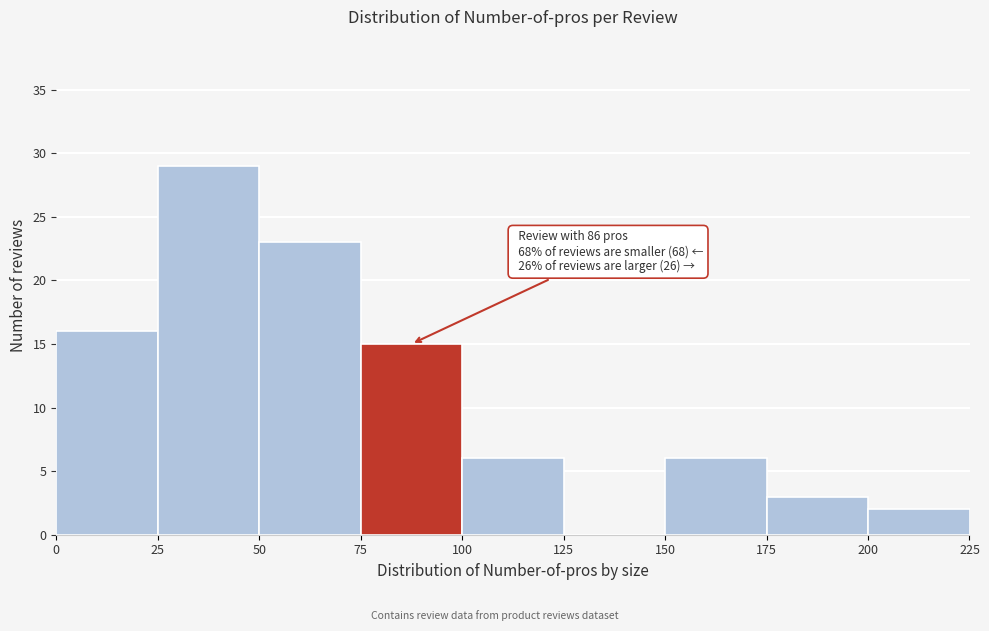

Which range on the x-axis has the tallest bar?

25 to 50